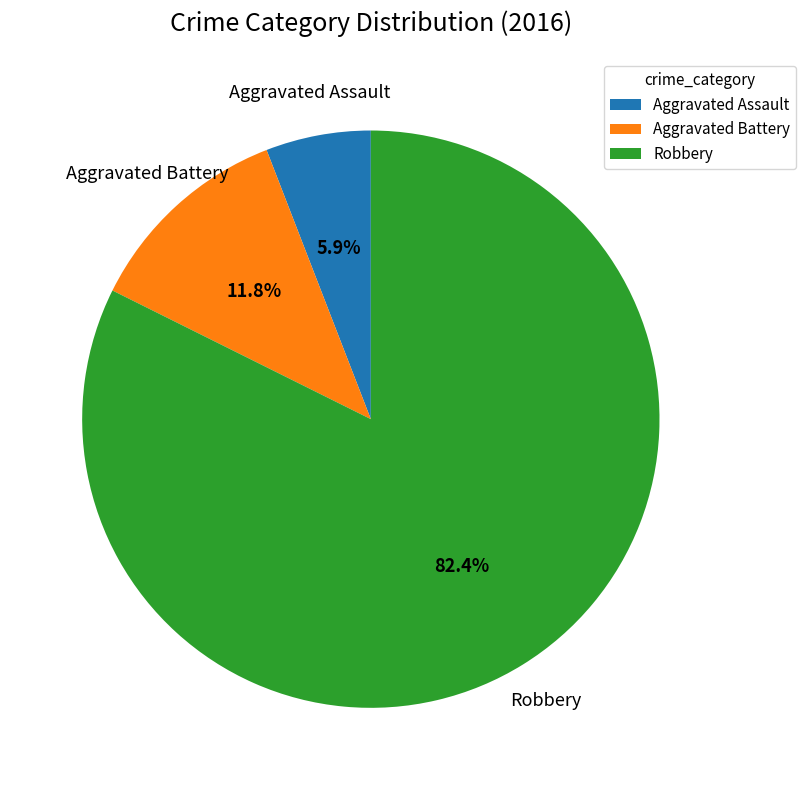

Is Aggravated Battery the majority of the pie?

No